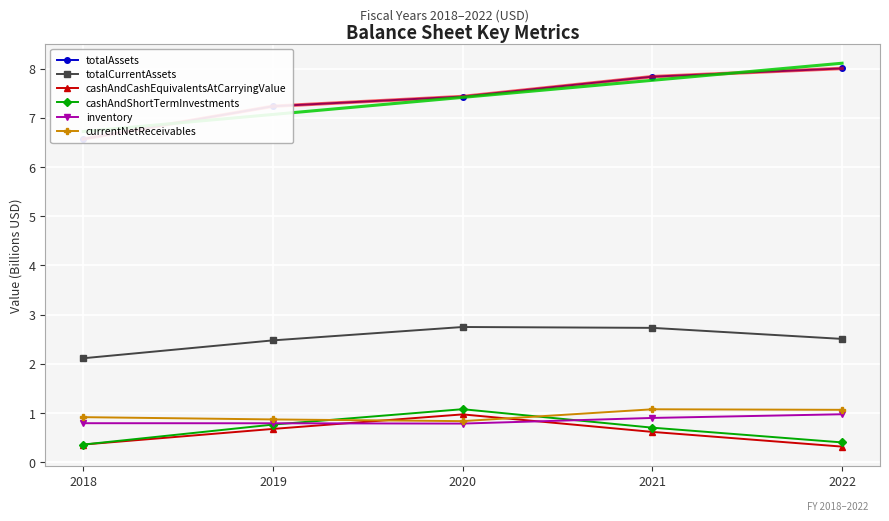

Is it true that cashAndShortTermInvestments equals 0.4 at 2022?

True